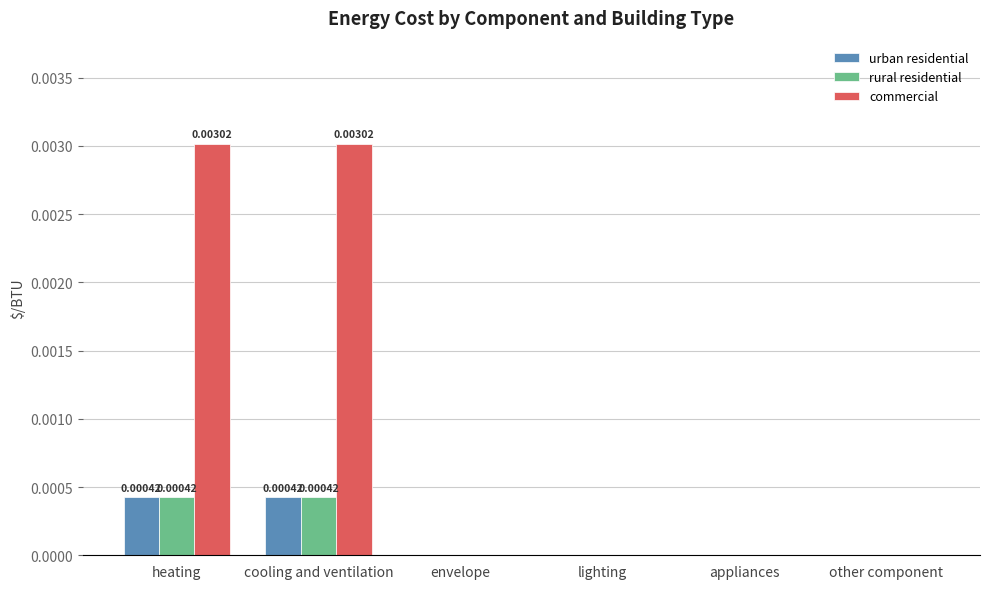

Is the value of rural residential at heating greater than the value of commercial at appliances?

Yes